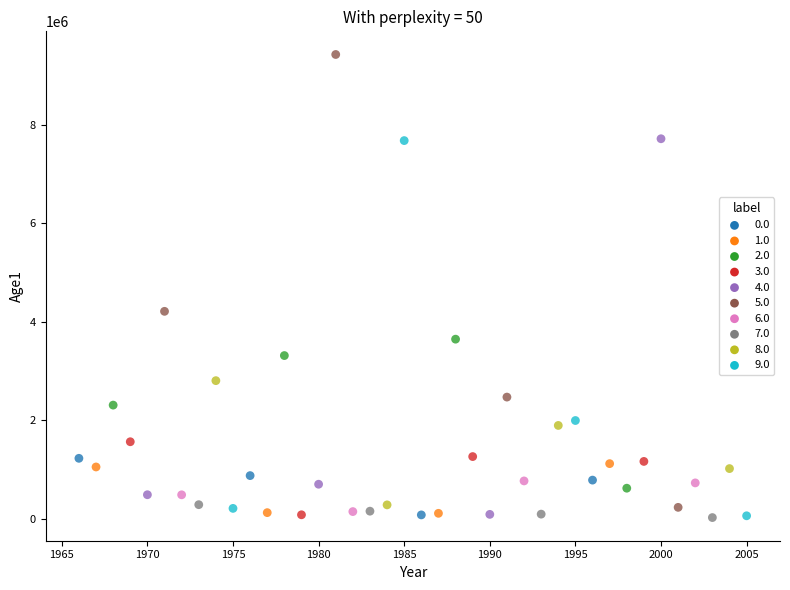

What is the range of X values (max minus min)?

39.0